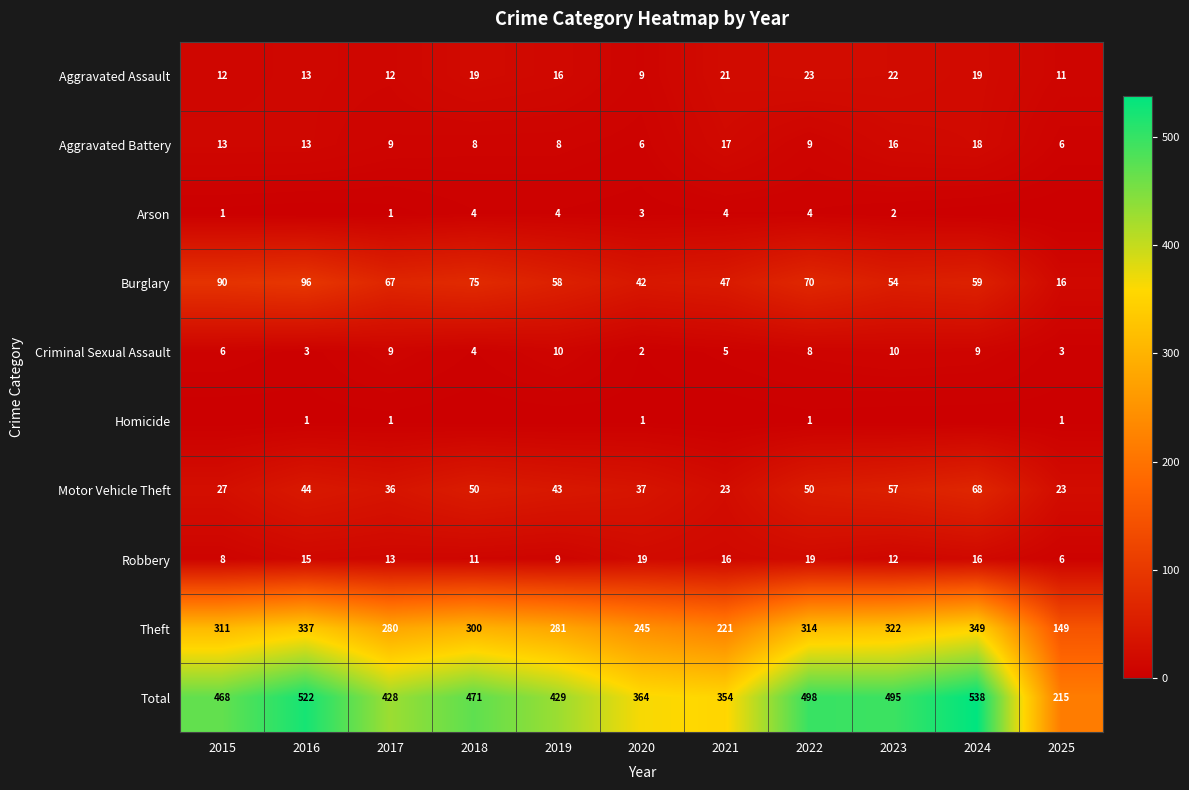

Where is Total nearest to the value 376?

2020